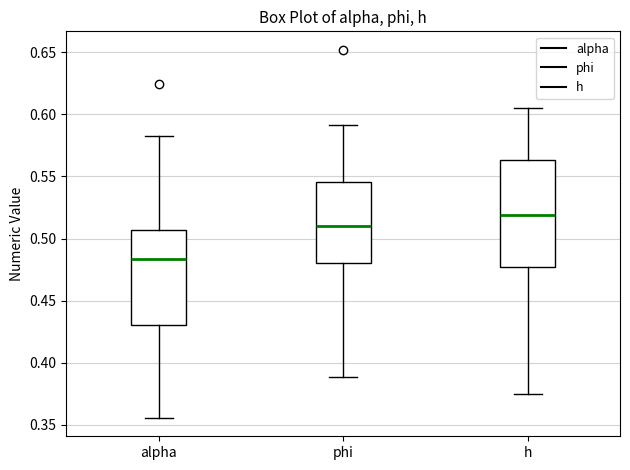

Reading left to right, transcribe this box plot: for each box, give where its median line is, the range the box spans, and where its two whiskers end, as read against the y-axis. The values are not printed on the chart, so give them approximately, as read against the axis.

alpha: median 0.485, box 0.430 to 0.505, whiskers 0.355 to 0.580
phi: median 0.510, box 0.480 to 0.545, whiskers 0.390 to 0.590
h: median 0.520, box 0.475 to 0.565, whiskers 0.375 to 0.605